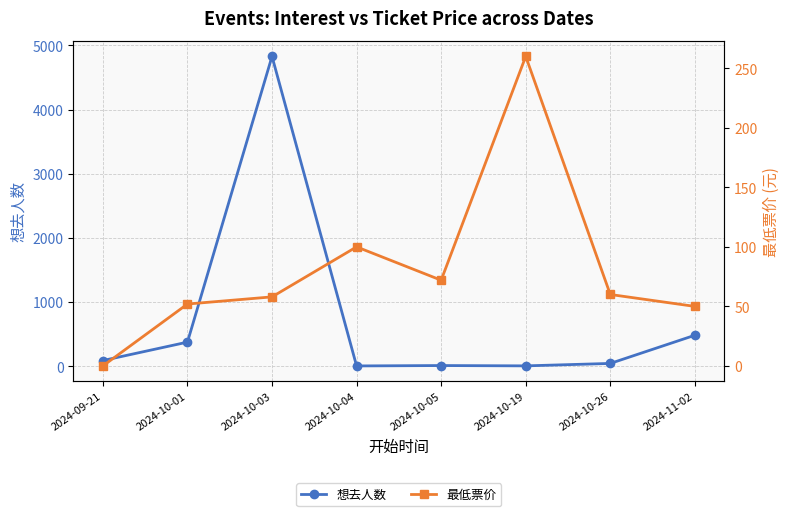

How many intersections are there between 想去人数 and 最低票价?

2